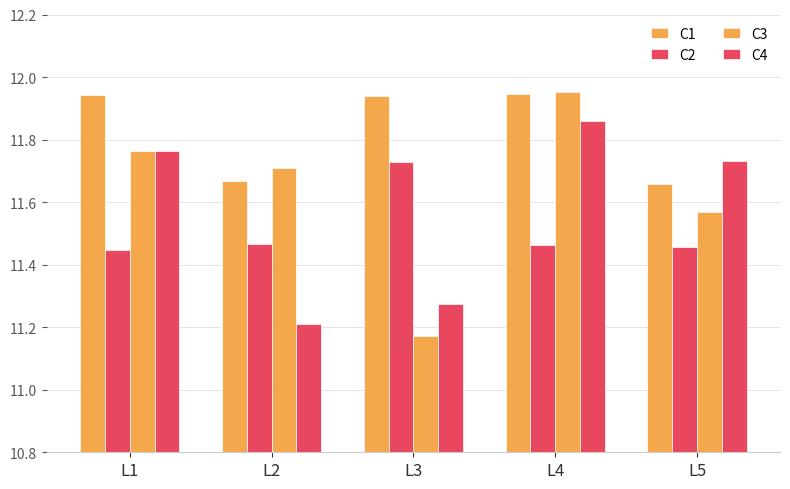

What is the spread (max minus min) of values at L1?

0.5